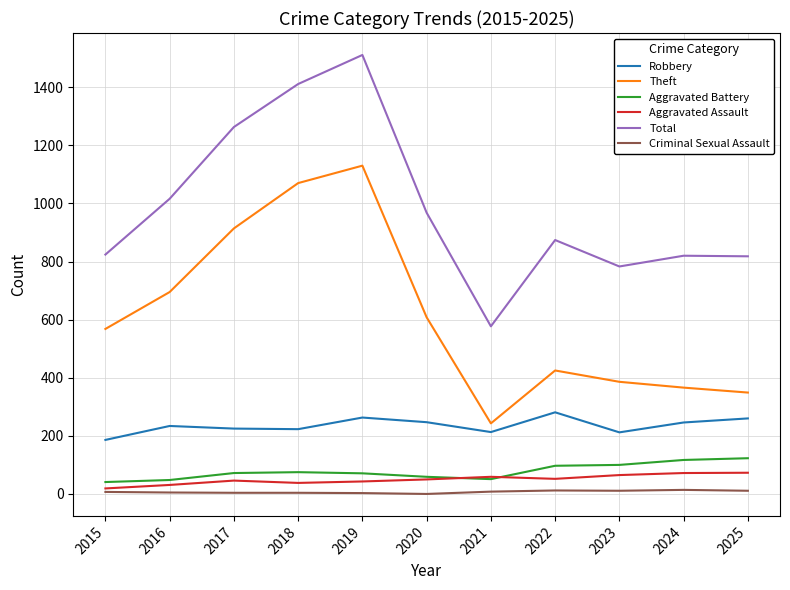

What is the sum of all Robbery values?

2590